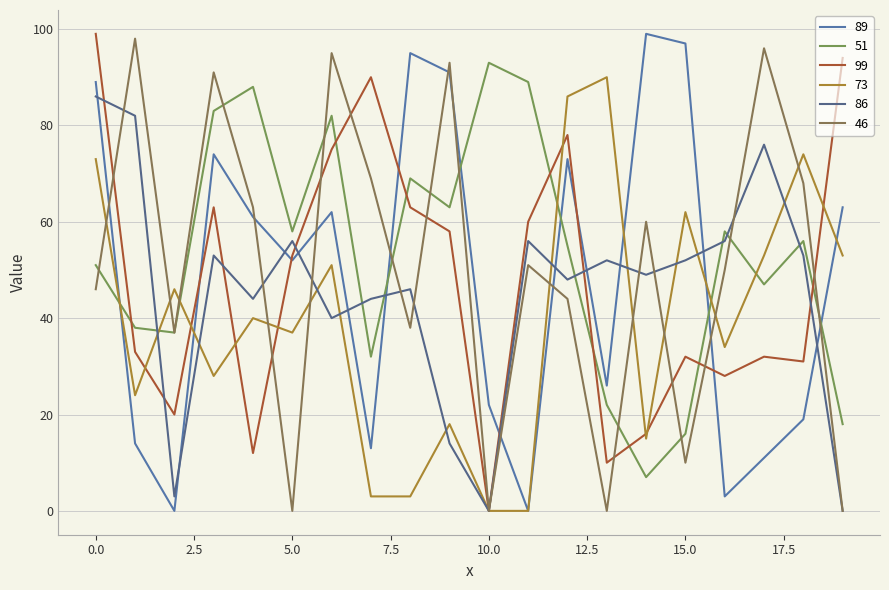

How many distinct data groups are displayed?

6